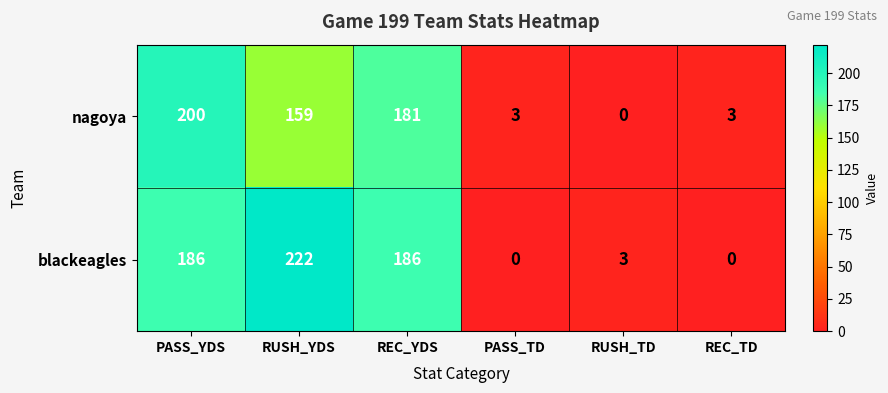

At which category is the sum across all series the highest?

PASS_YDS